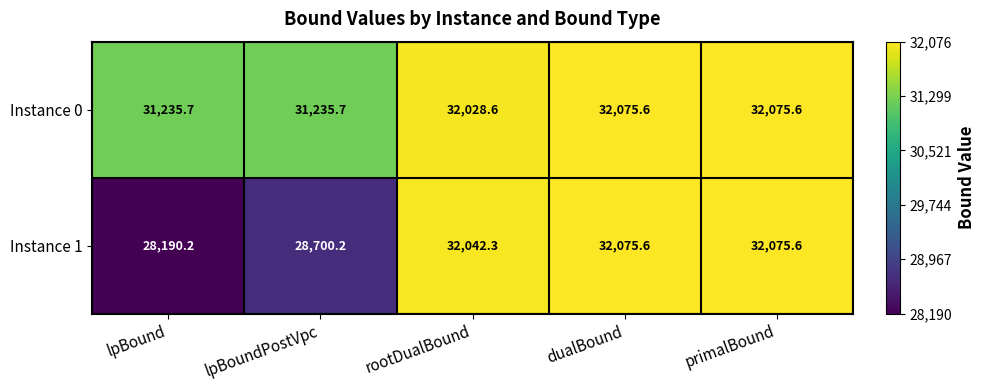

Rank the series at lpBound from lowest to highest value.

Instance 1, Instance 0